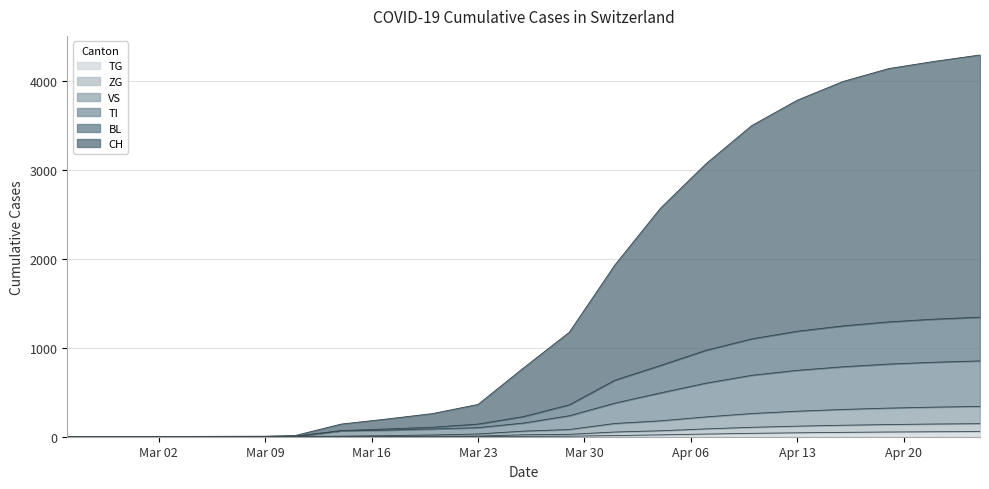

How many positive values does the CH series have?

18